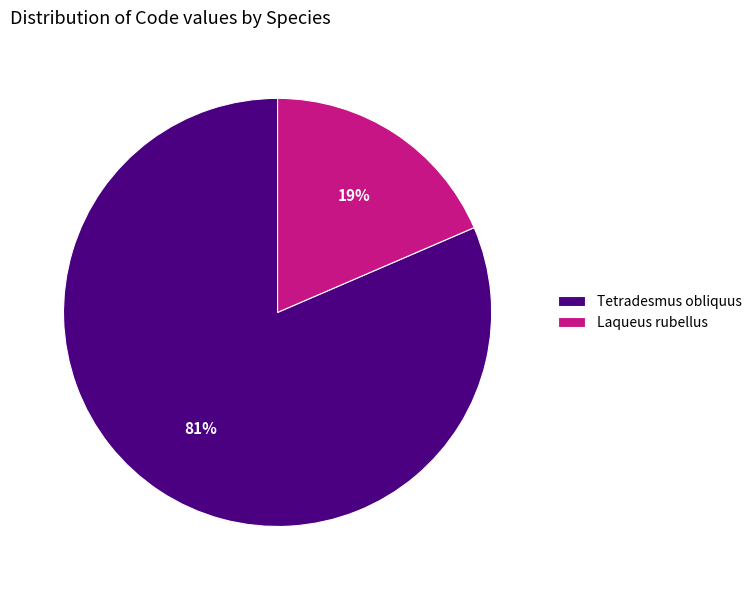

What is the largest slice in the pie chart?

Tetradesmus obliquus